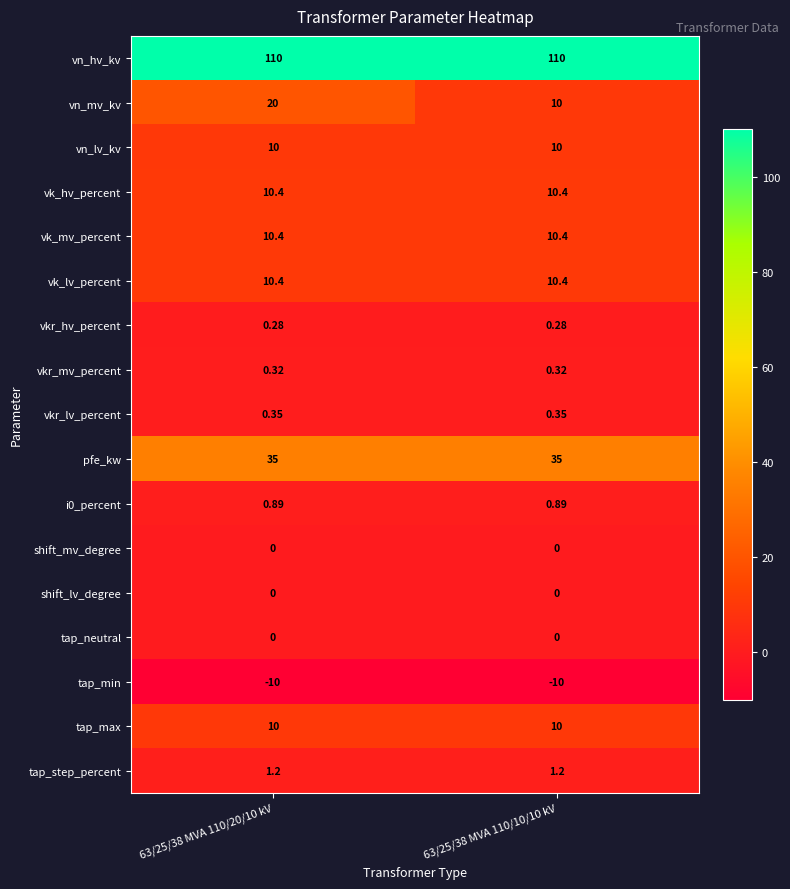

At which category is the sum across all series the highest?

63/25/38 MVA 110/20/10 kV